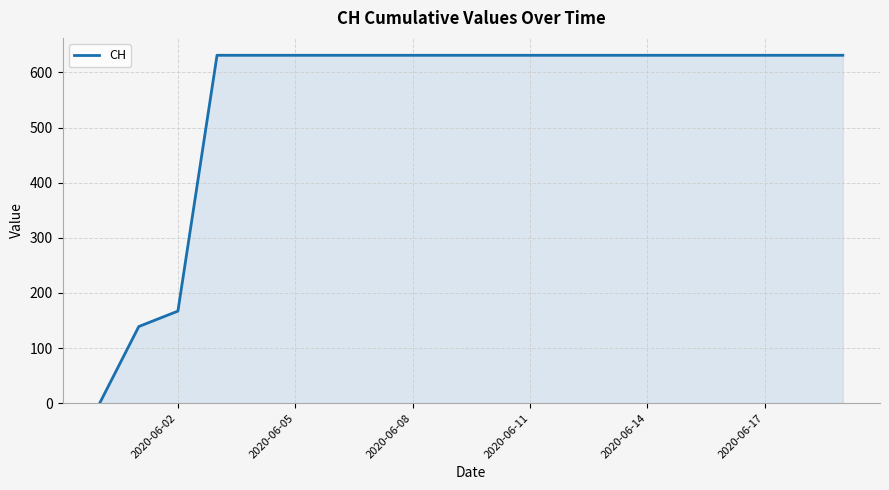

What is the maximum value shown in the chart?

631